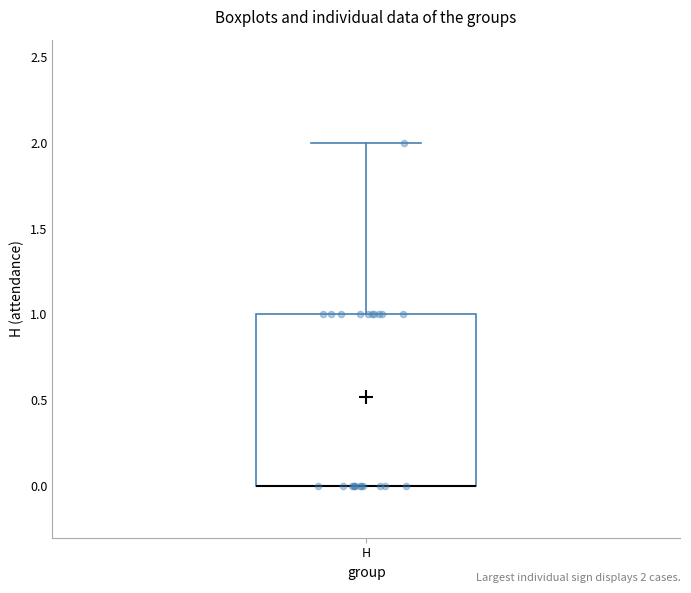

Read this box plot against the y-axis: the position of the median line, the range covered by the box, and the ends of both whiskers. The values are not printed on the chart, so give them approximately, as read against the axis.

median 0 (drawn on the box's lower edge), box 0 to 1, whiskers 0 to 2